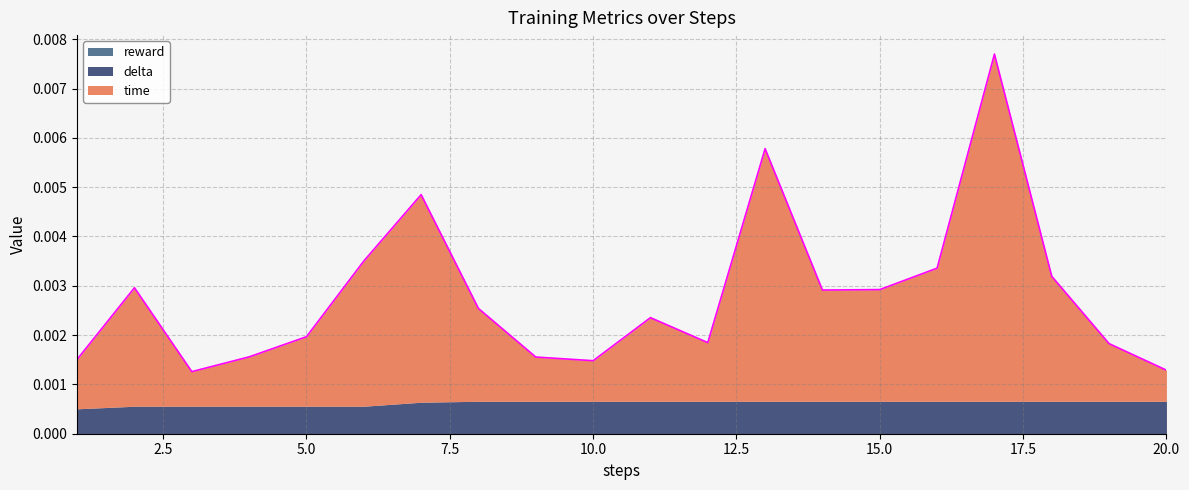

How many lines are shown in the chart?

3